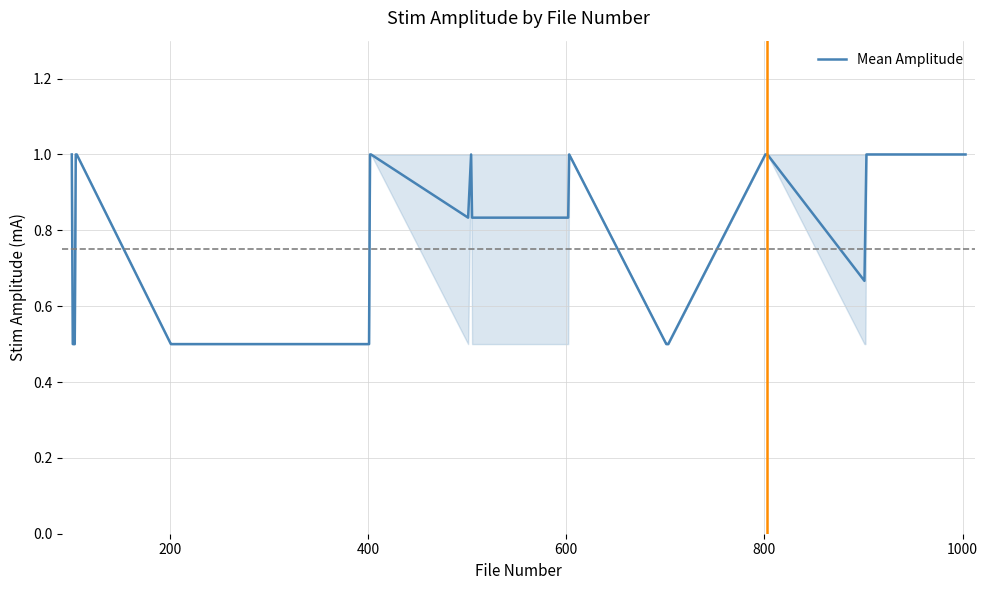

What is the maximum value shown in the chart?

1.0